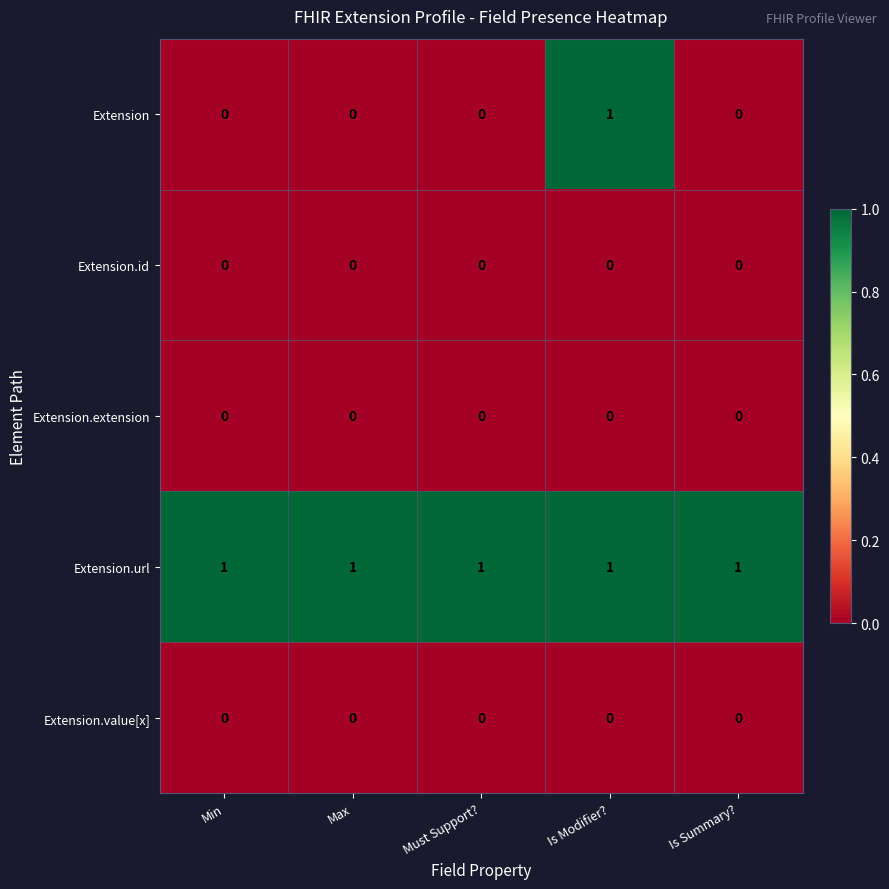

What is the sum of all Extension.url values?

5